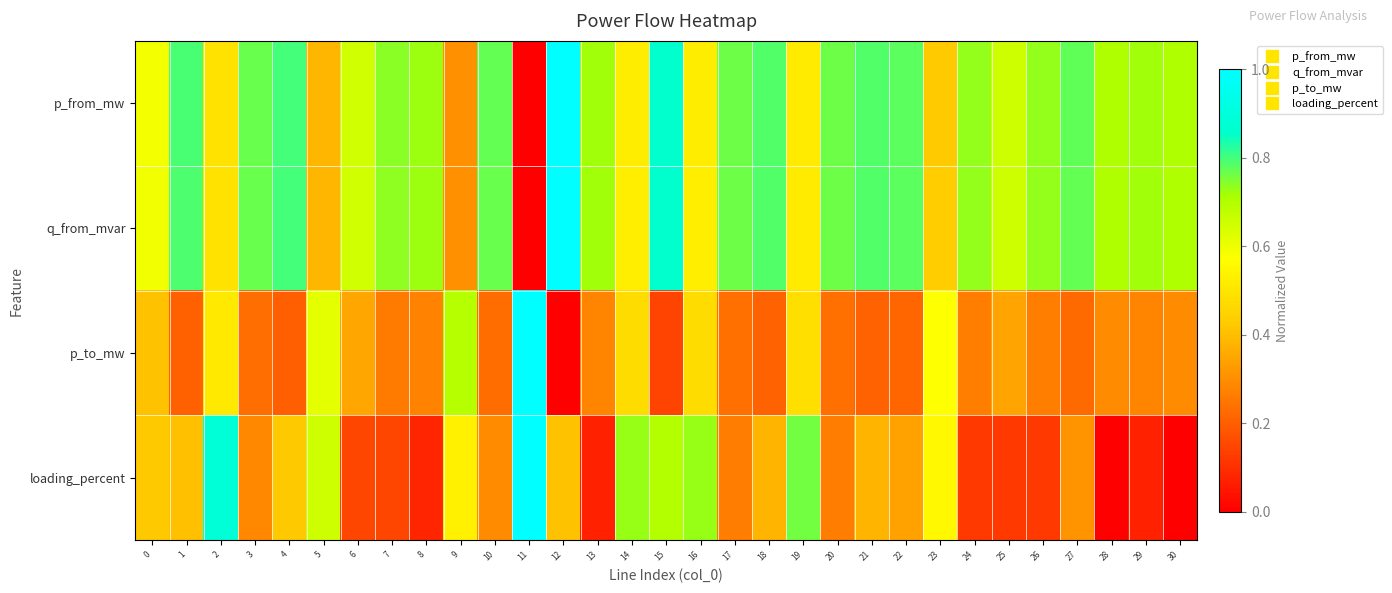

What is the difference between the highest and lowest values at 13?

0.7